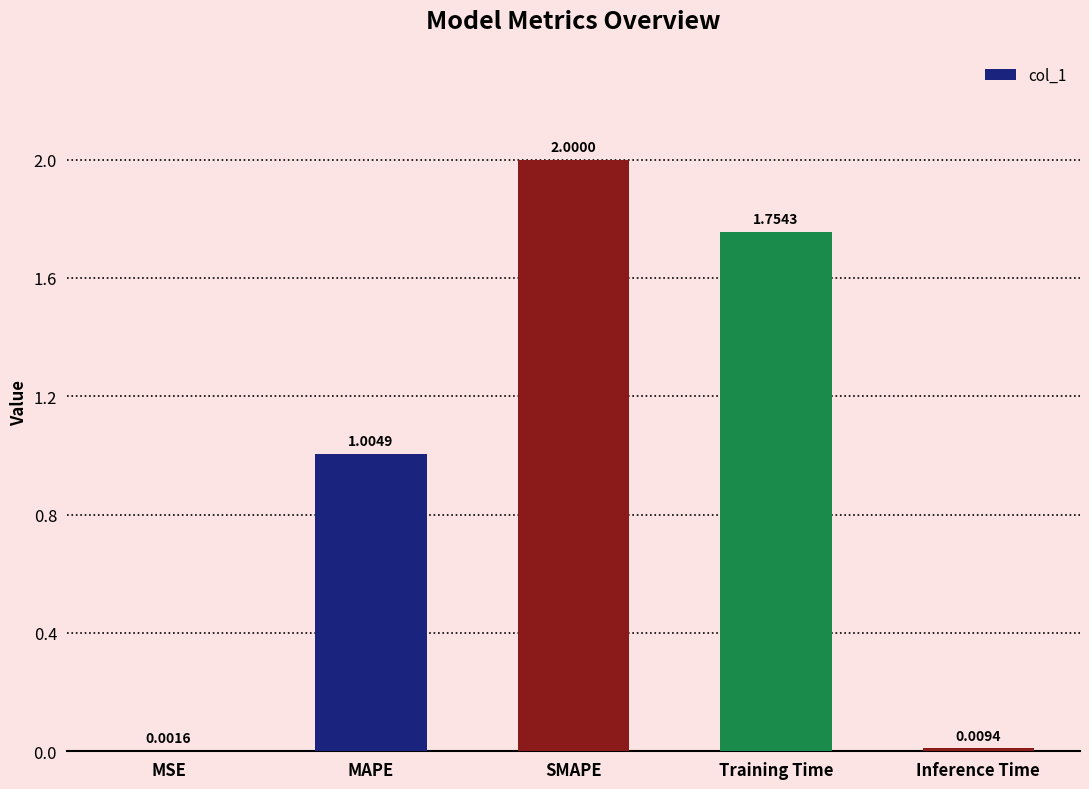

Count the number of values greater than 1.

3